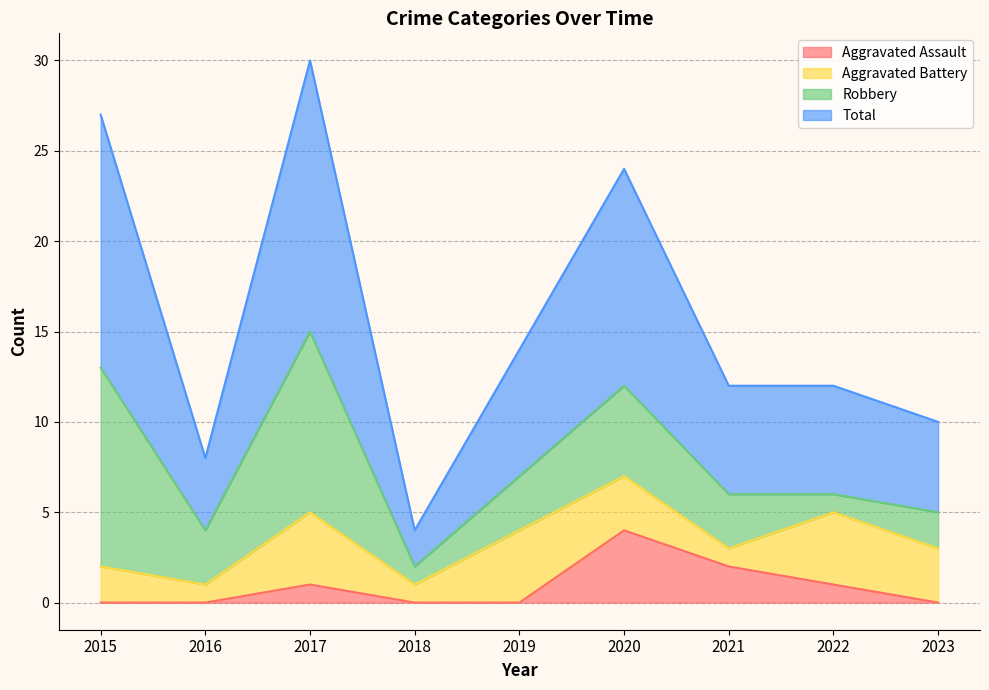

Which label corresponds to the largest value in the chart?

2017